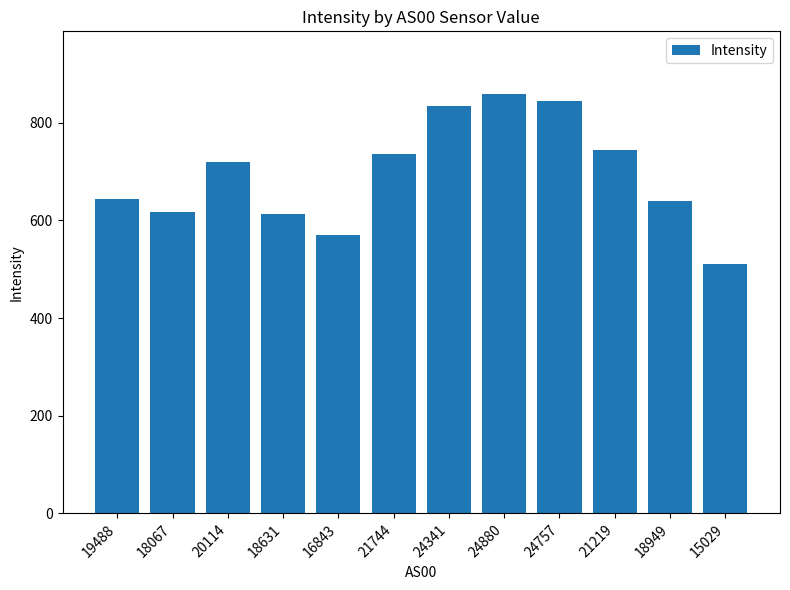

Is it true that the value at 16843 is 569.6?

True